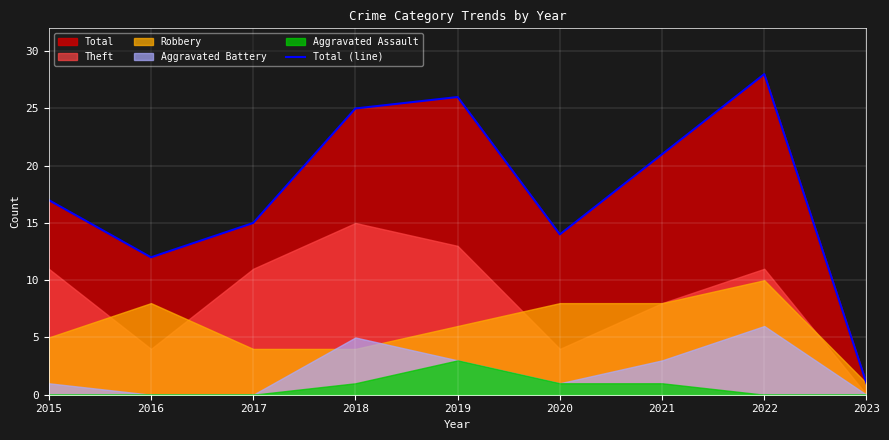

True or false: the data shows 9 at 2015.

False